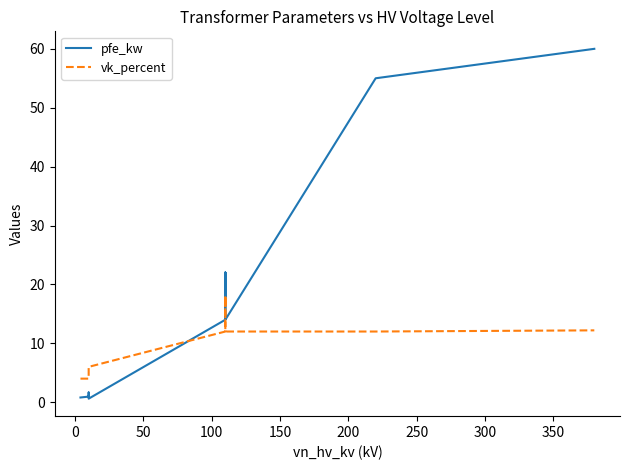

What is the maximum value for pfe_kw?

60.0